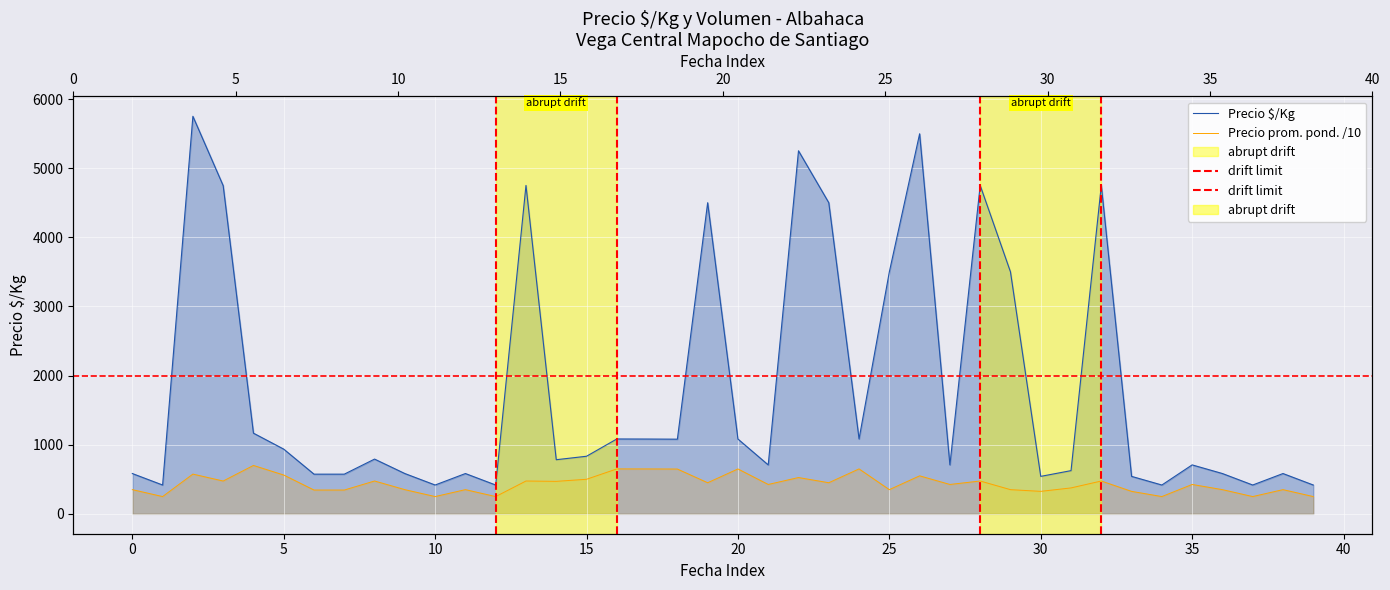

Rank the series by their maximum value, from highest to lowest.

Precio $/Kg, Precio promedio ponderado